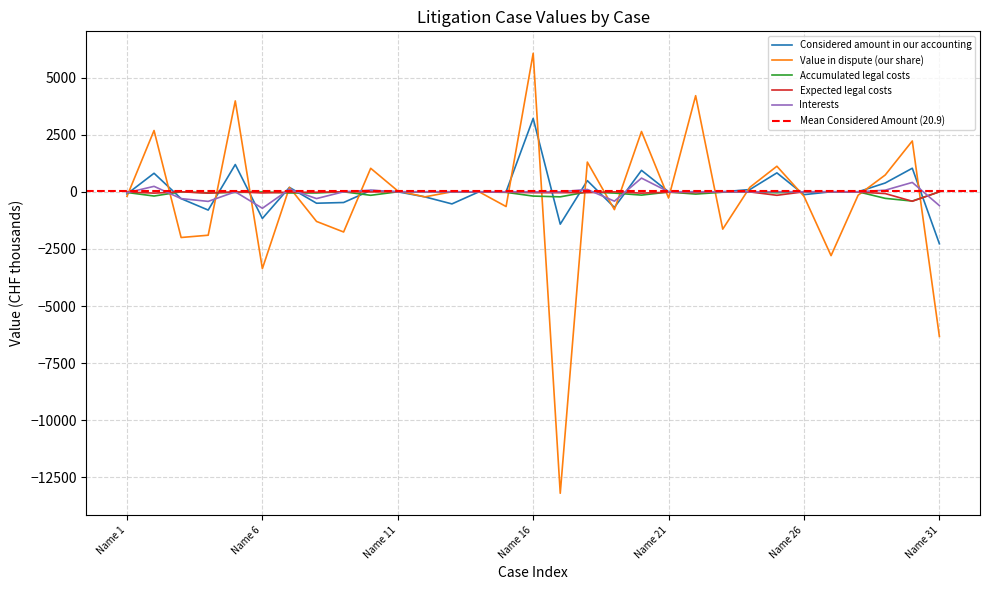

What are all the series names shown in the legend?

Considered amount in our accounting, Value in dispute (our share), Accumulated legal costs, Expected legal costs, Interests